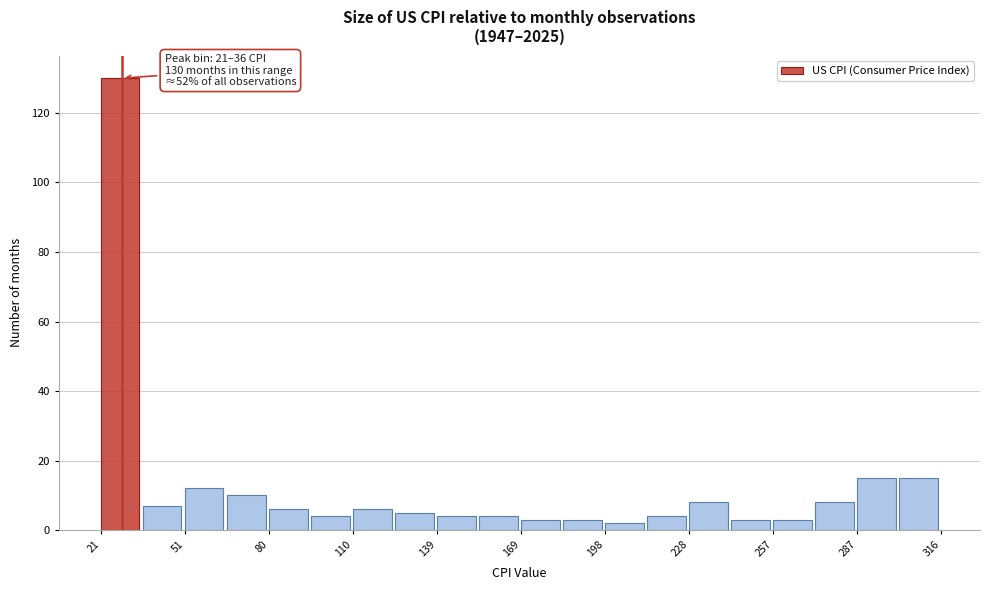

Around what value on the x-axis is the tallest bar? Give the approximate position of its centre, as read against the axis.

30